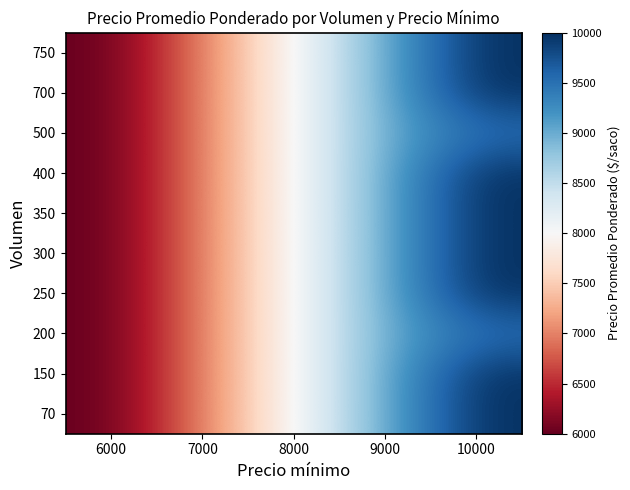

Reading left to right, transcribe all the data shown in this chart.

70: 6000=6000	7000=7000	8000=8000	9000=9000	10000=10000
150: 6000=6000	7000=7000	8000=8000	9000=9000	10000=10000
200: 6000=6000	7000=7000	8000=8000	9000=9000	10000=9500
250: 6000=6000	7000=7000	8000=8000	9000=9000	10000=10000
300: 6000=6000	7000=7000	8000=8000	9000=9000	10000=10000
350: 6000=6000	7000=7000	8000=8000	9000=9000	10000=10000
400: 6000=6000	7000=7000	8000=8000	9000=9000	10000=10000
500: 6000=6000	7000=7000	8000=8000	9000=9000	10000=9500
700: 6000=6000	7000=7000	8000=8000	9000=9000	10000=10000
750: 6000=6000	7000=7000	8000=8000	9000=9000	10000=10000